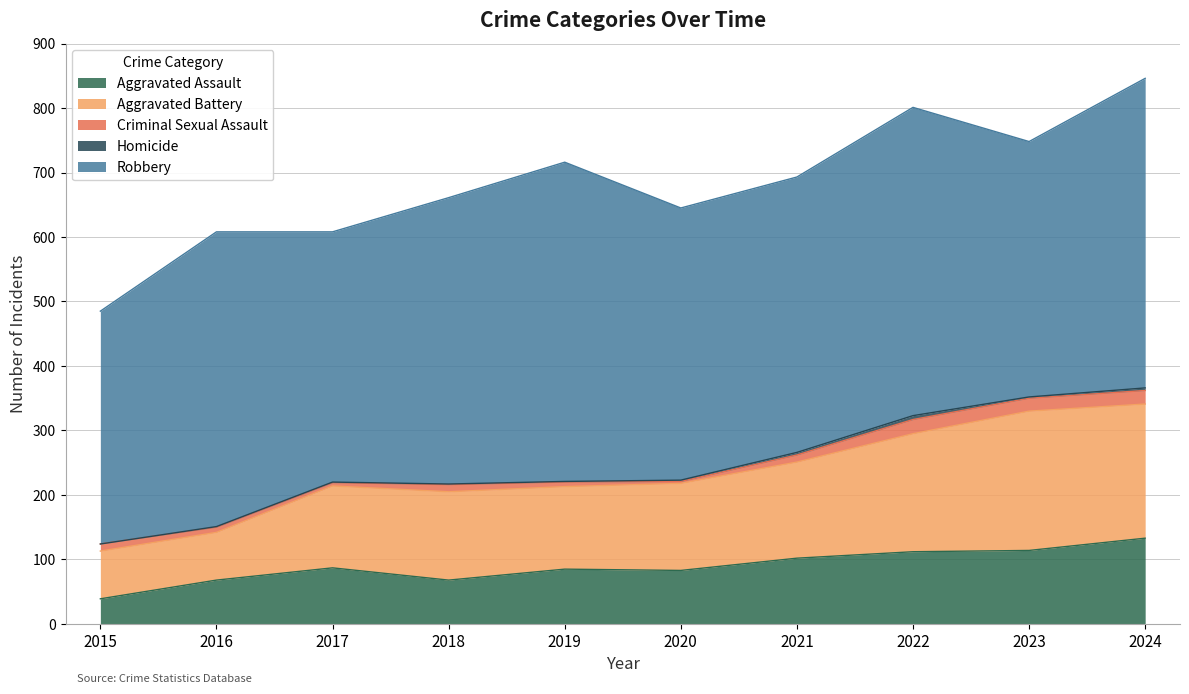

Which has a higher value, 2023 or 2016?

2023